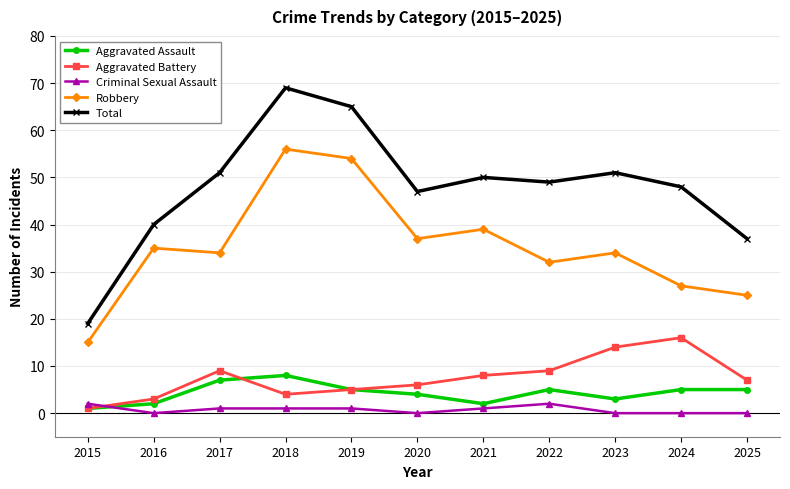

How many interior local peaks does the Robbery series have?

4